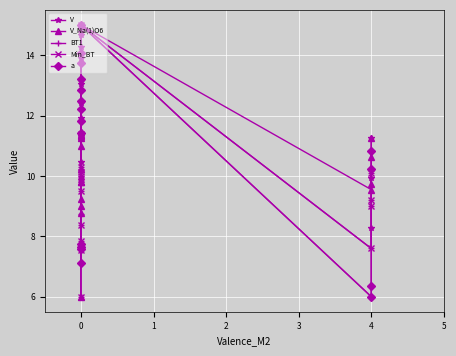

At how many categories does at least one series exceed 10?

15